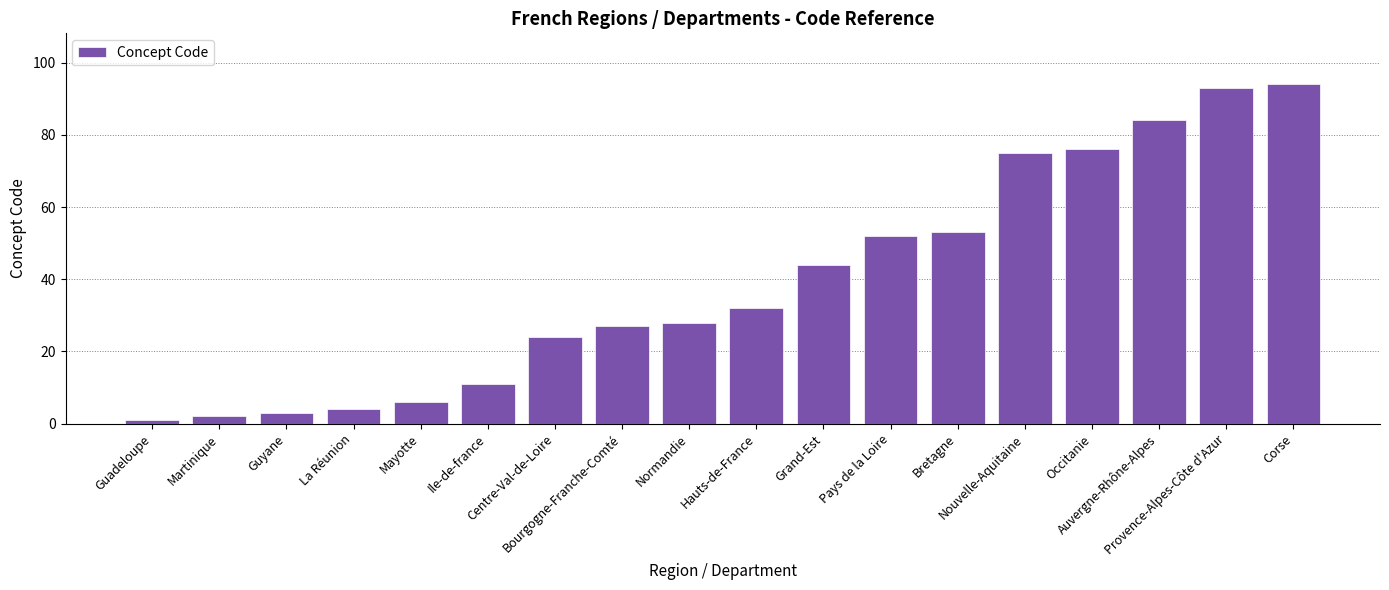

What is the ratio of the value at Bretagne to the value at Pays de la Loire?

1.0